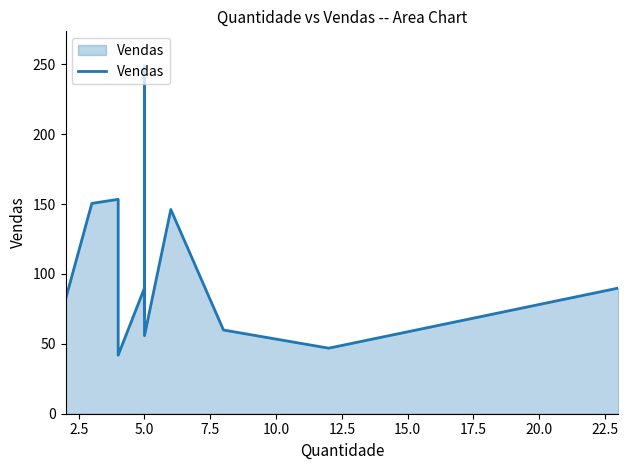

True or false: there are more than 0 points higher than both neighbors.

True